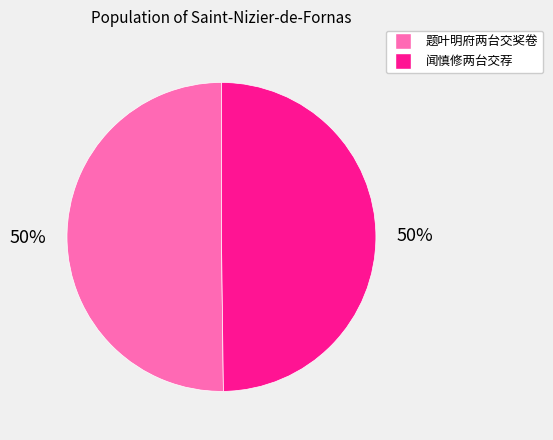

Is the sum of 题叶明府两台交奖卷 and 闻慎修两台交荐 greater than half?

Yes